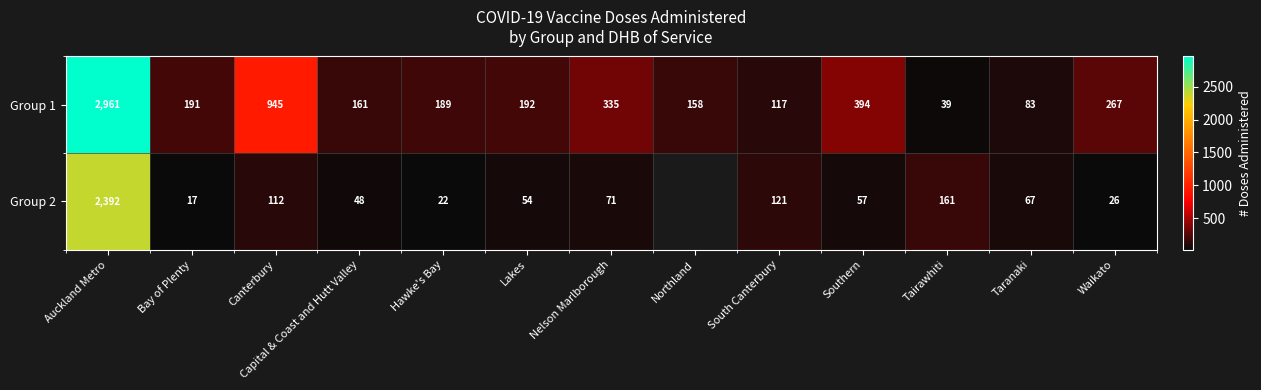

What is the spread (max minus min) of values at Taranaki?

16